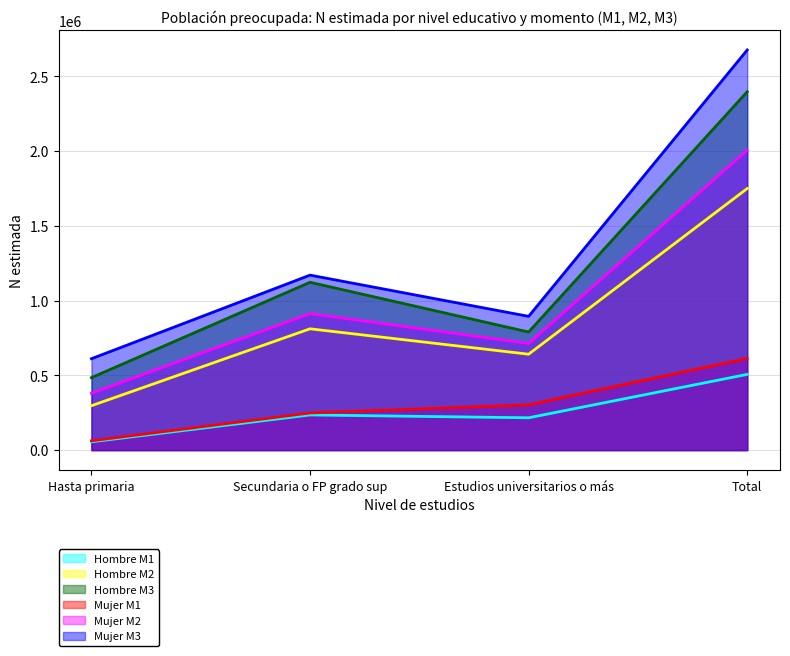

True or false: Mujer M2 and Mujer M1 cross at least once.

False